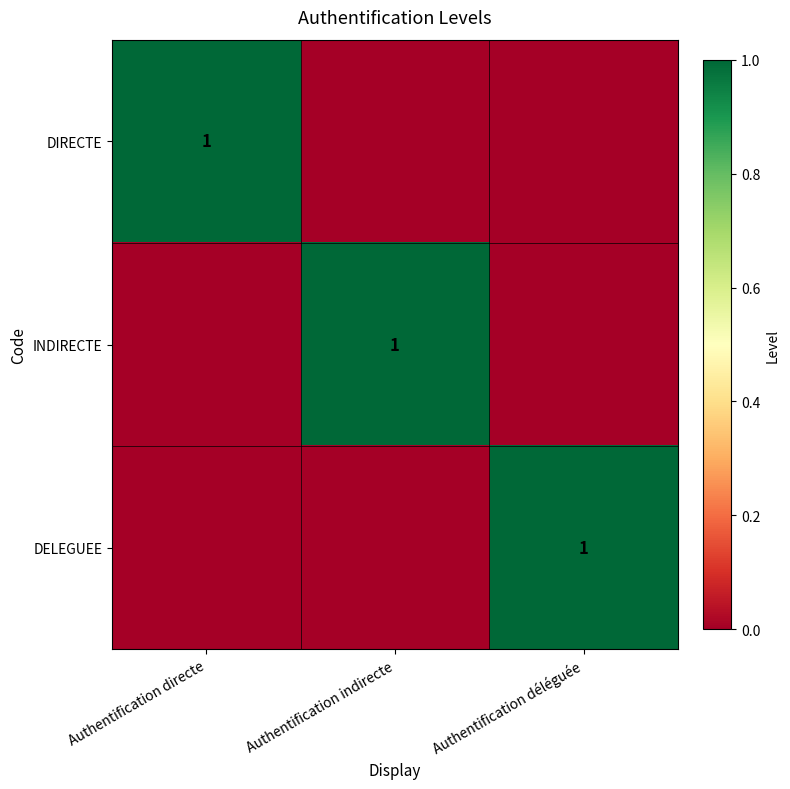

Is it true that DELEGUEE equals 1 at Authentification déléguée?

True